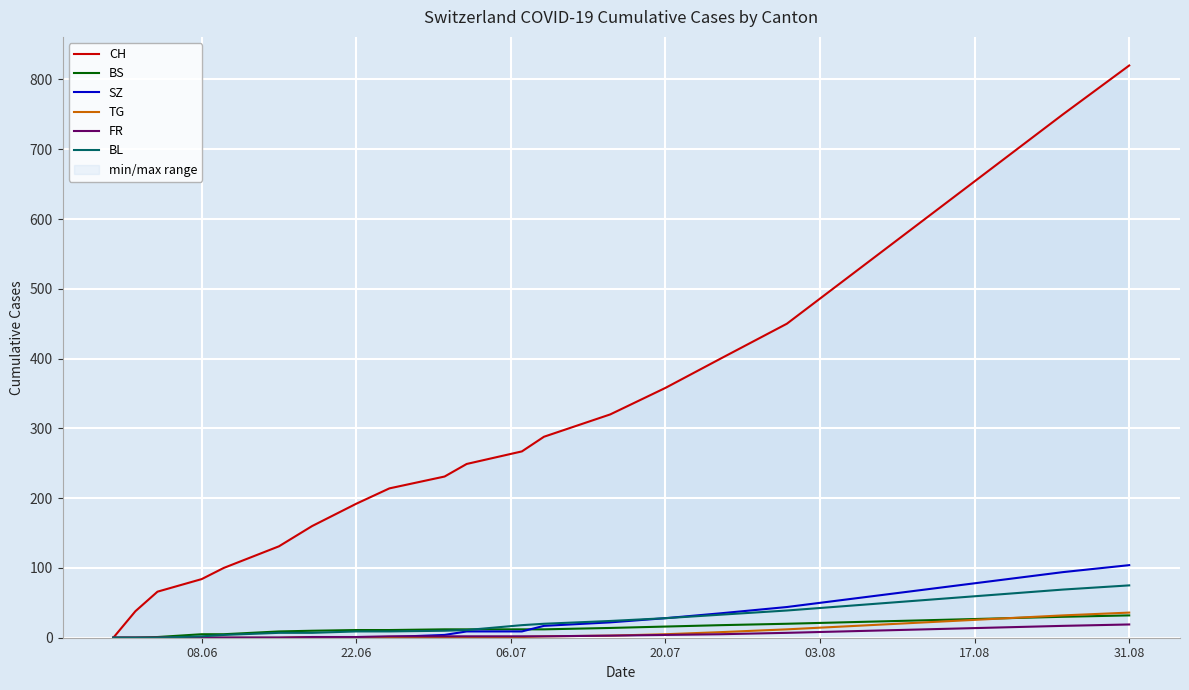

What is the sum of all BL values?

581